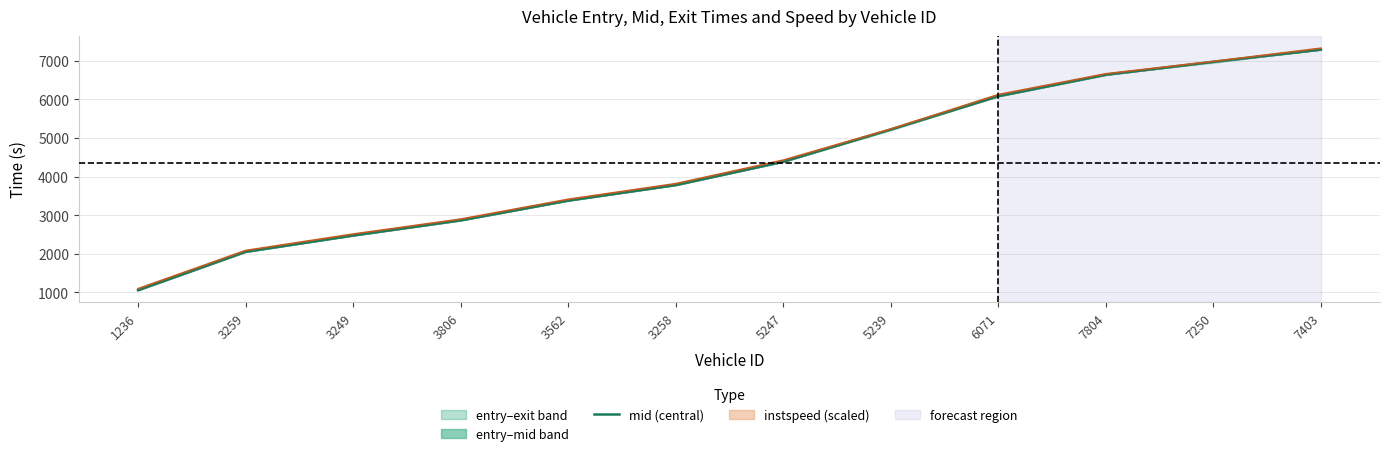

The value at 3562 is 3381.2. True or false?

True